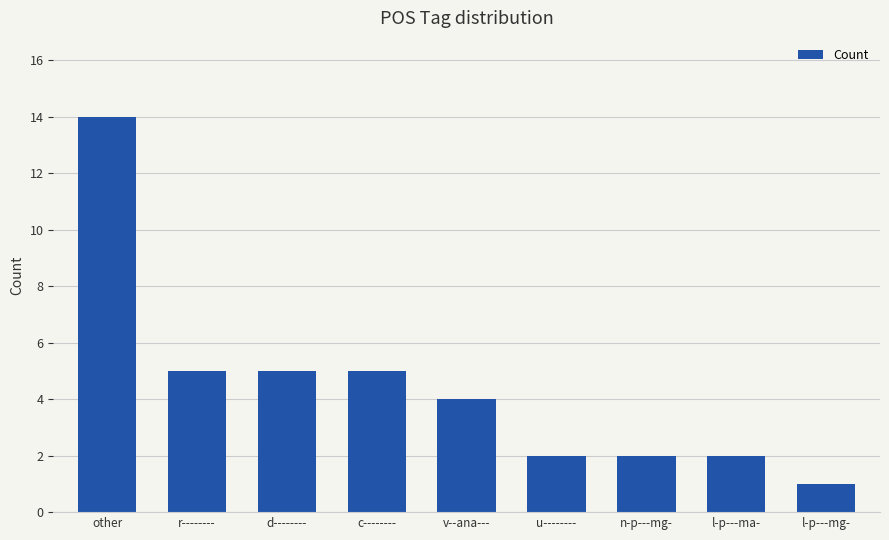

What is the label of the 1st bar from the right?

l-p---mg-